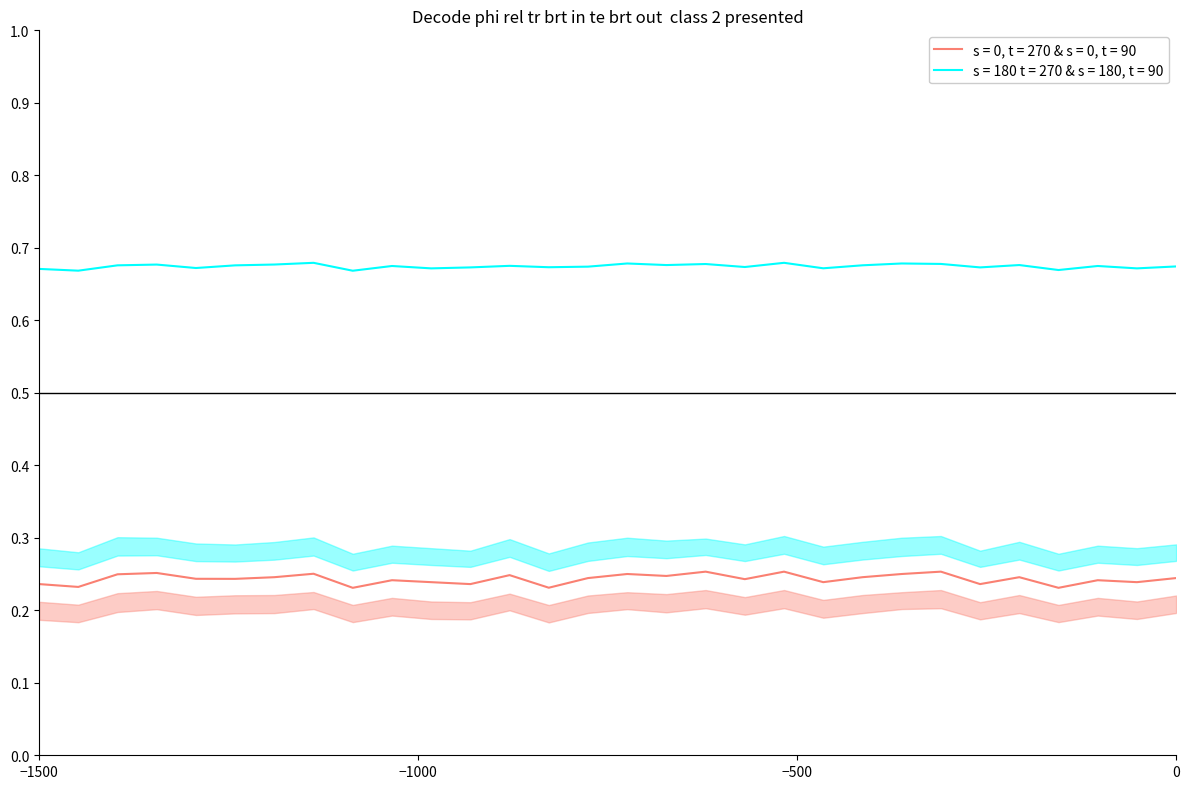

Rank the series by their maximum value, from highest to lowest.

s = 180 t = 270 & s = 180, t = 90, s = 0, t = 270 & s = 0, t = 90